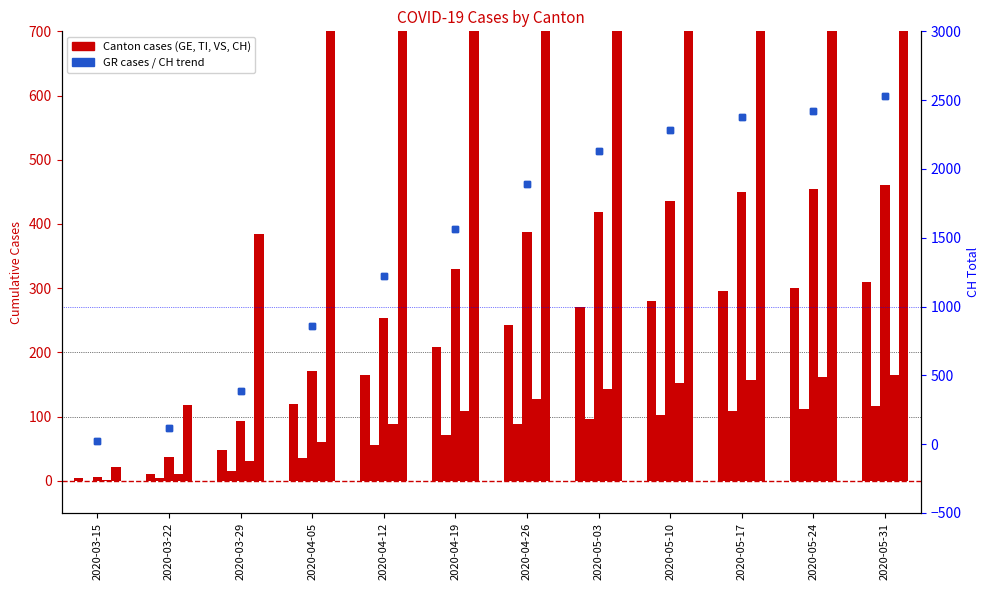

Does the chart contain any negative values?

No